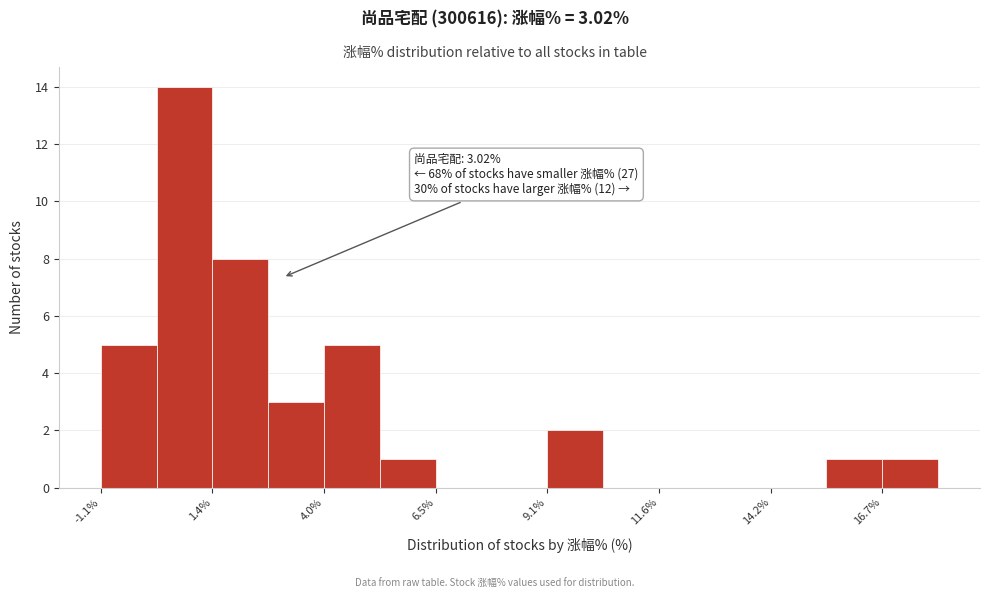

Read against the x-axis, roughly where is the centre of the tallest bar?

1.0